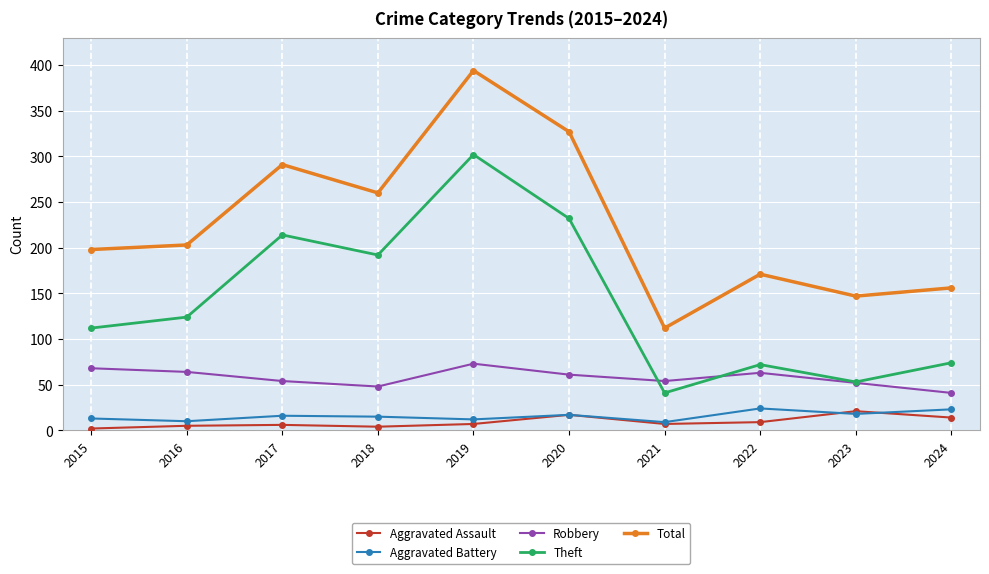

True or false: Aggravated Battery has a value of 13 at 2015.

True